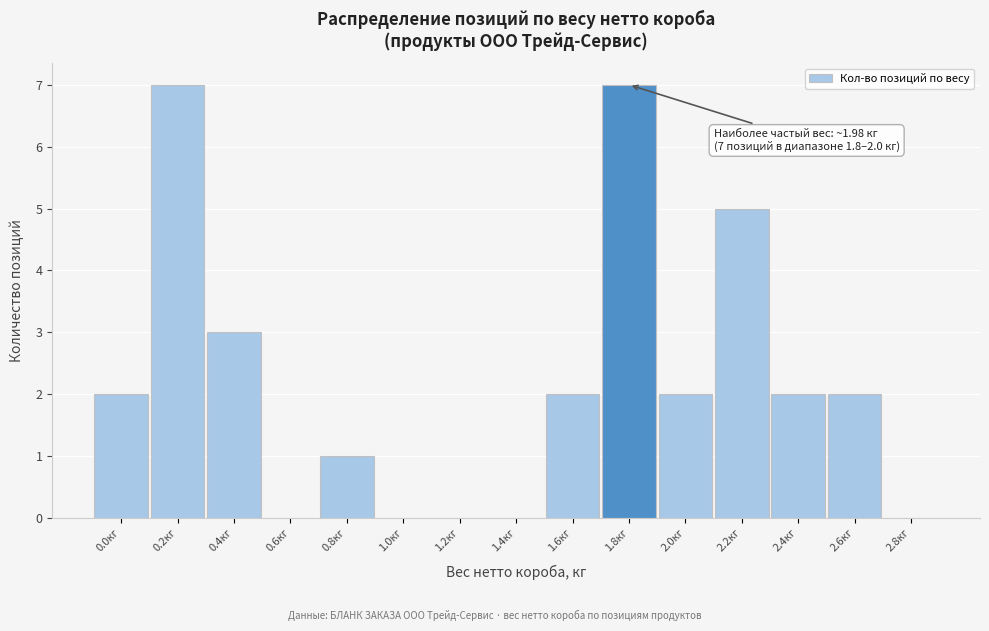

Reading left to right, list all the values displayed in this chart.

0.0кг=2	0.2кг=7	0.4кг=3	0.6кг=0	0.8кг=1	1.0кг=0	1.2кг=0	1.4кг=0	1.6кг=2	1.8кг=7	2.0кг=2	2.2кг=5	2.4кг=2	2.6кг=2	2.8кг=0